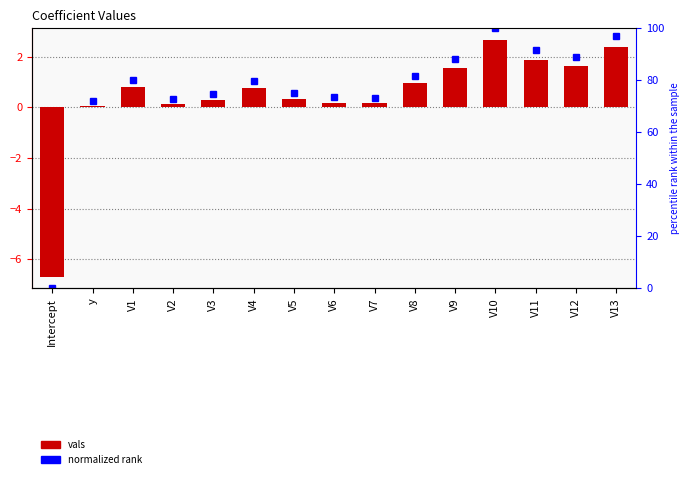

Is it true that vals equals 0.5 at V8?

False